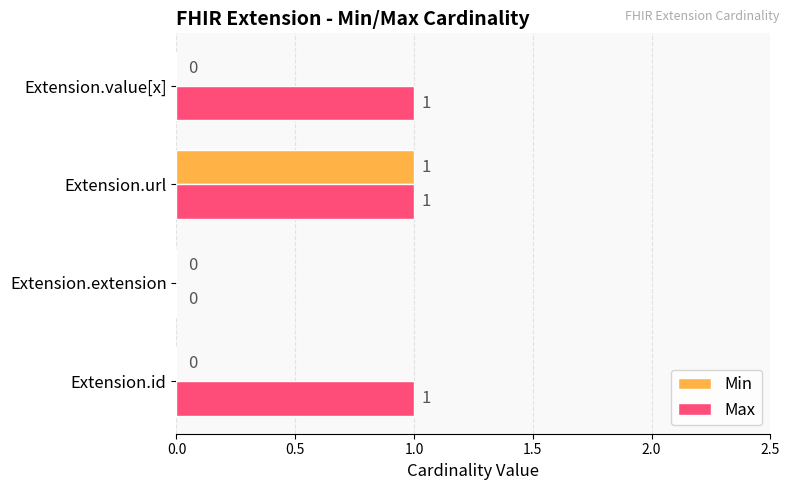

How many series are shown in this chart?

2